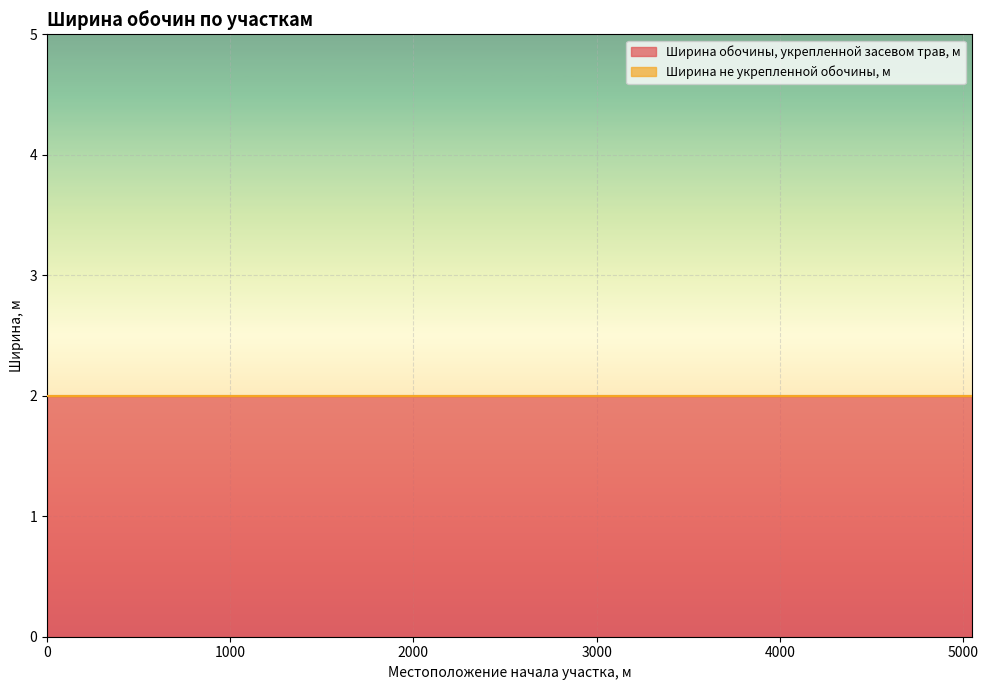

Reading right to left, extract all data points from this chart.

Ширина обочины, укрепленной засевом трав, м: 5049=2	4785=2	4622=2	3990=2	3730=2	2330=2	1959=2	1766=2	1659=2	1629=2	1507=2	1495=2	1410=2	1369=2	0=2
Ширина не укрепленной обочины, м: 5049=0	4785=0	4622=0	3990=0	3730=0	2330=0	1959=0	1766=0	1659=0	1629=0	1507=0	1495=0	1410=0	1369=0	0=0